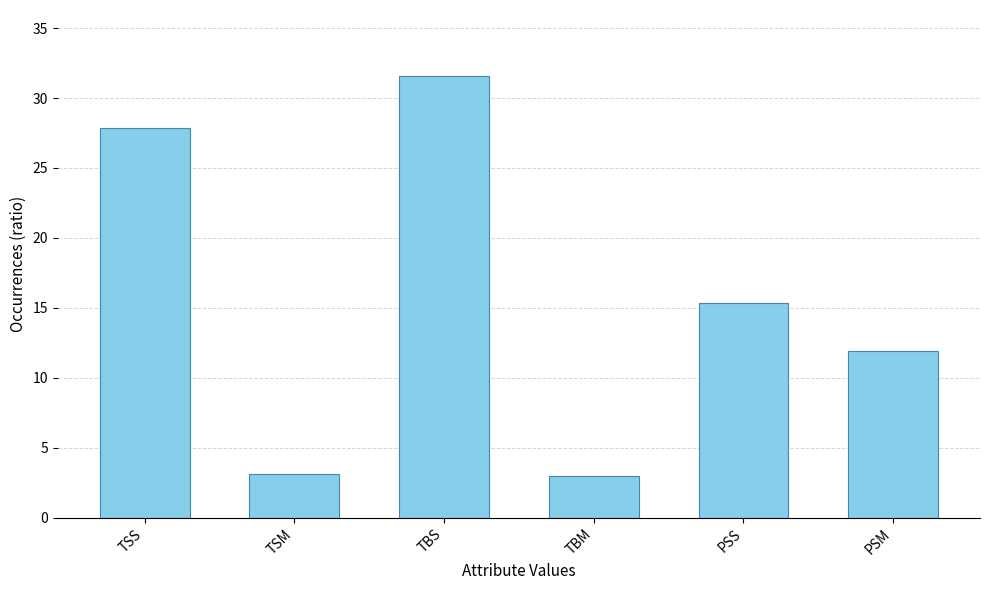

Are the bars horizontal?

No